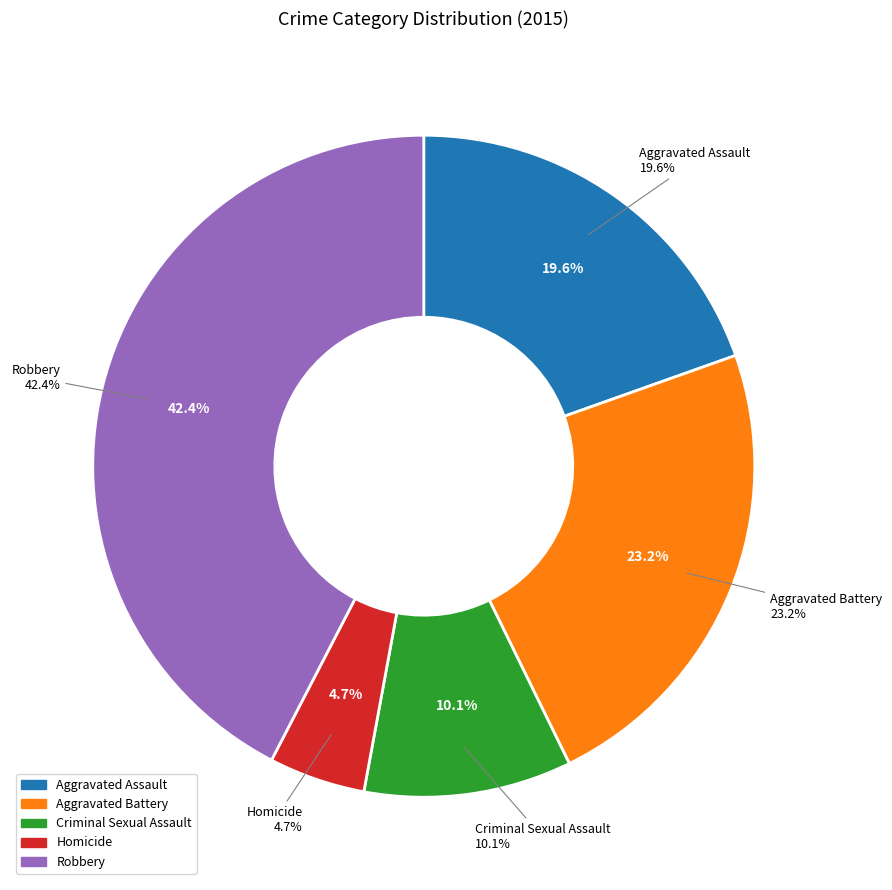

What is the ratio of the value at Aggravated Battery to the value at Robbery?

0.5